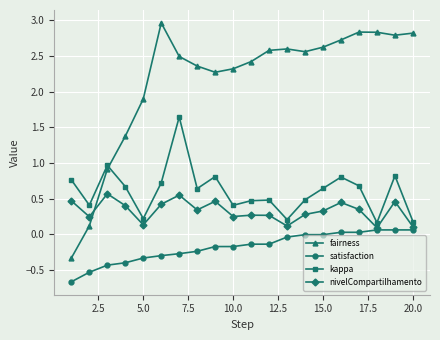

How many times do nivelCompartilhamento and fairness cross each other?

1